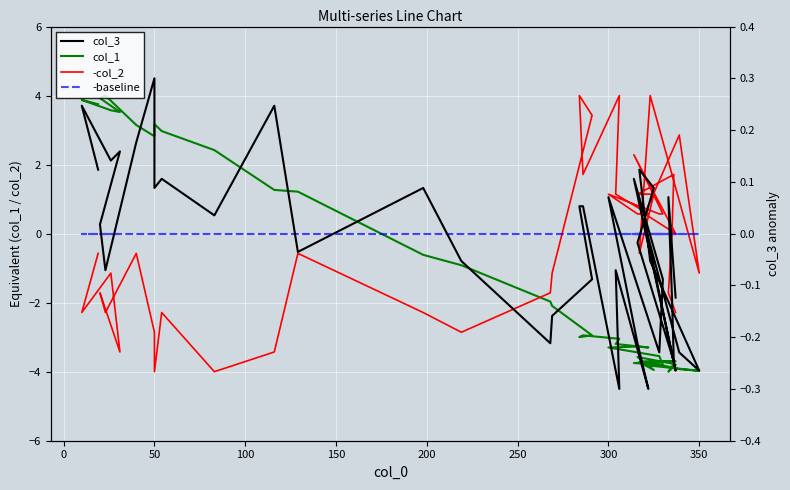

True or false: col_3 has more than 2 points higher than both neighbors.

True